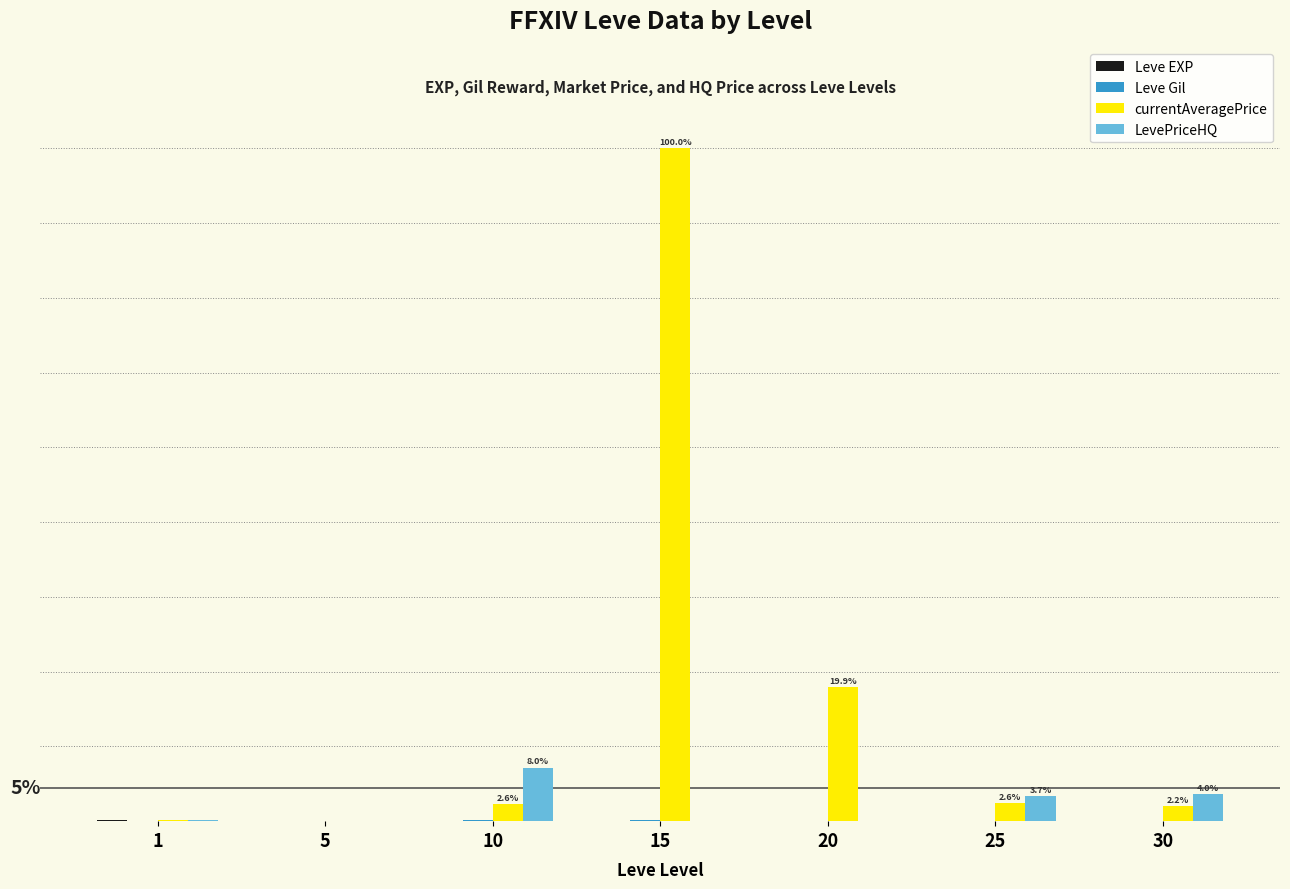

The value of LevePriceHQ at 10 is 8.0. True or false?

True